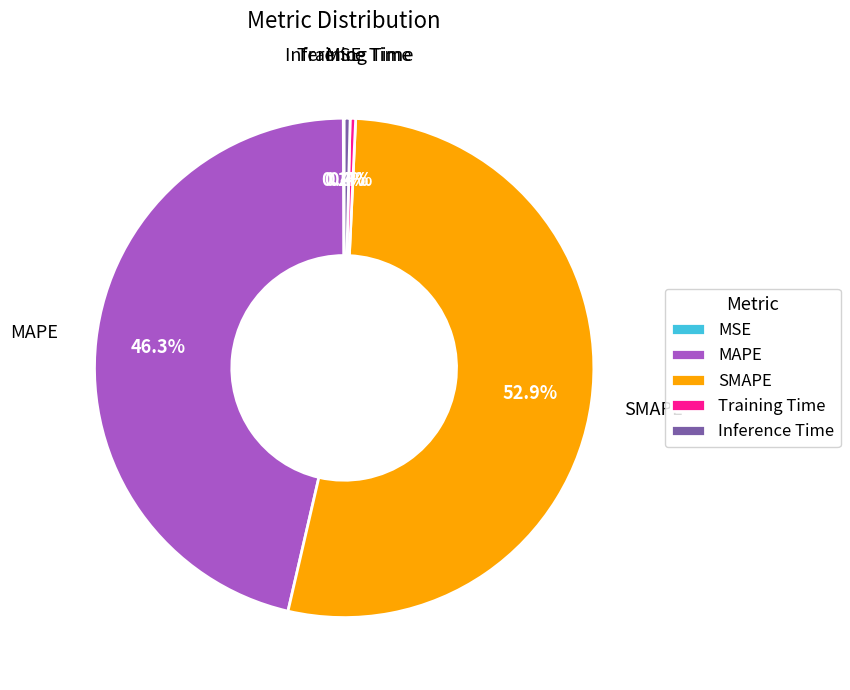

Is the sum of MAPE and SMAPE greater than half?

Yes